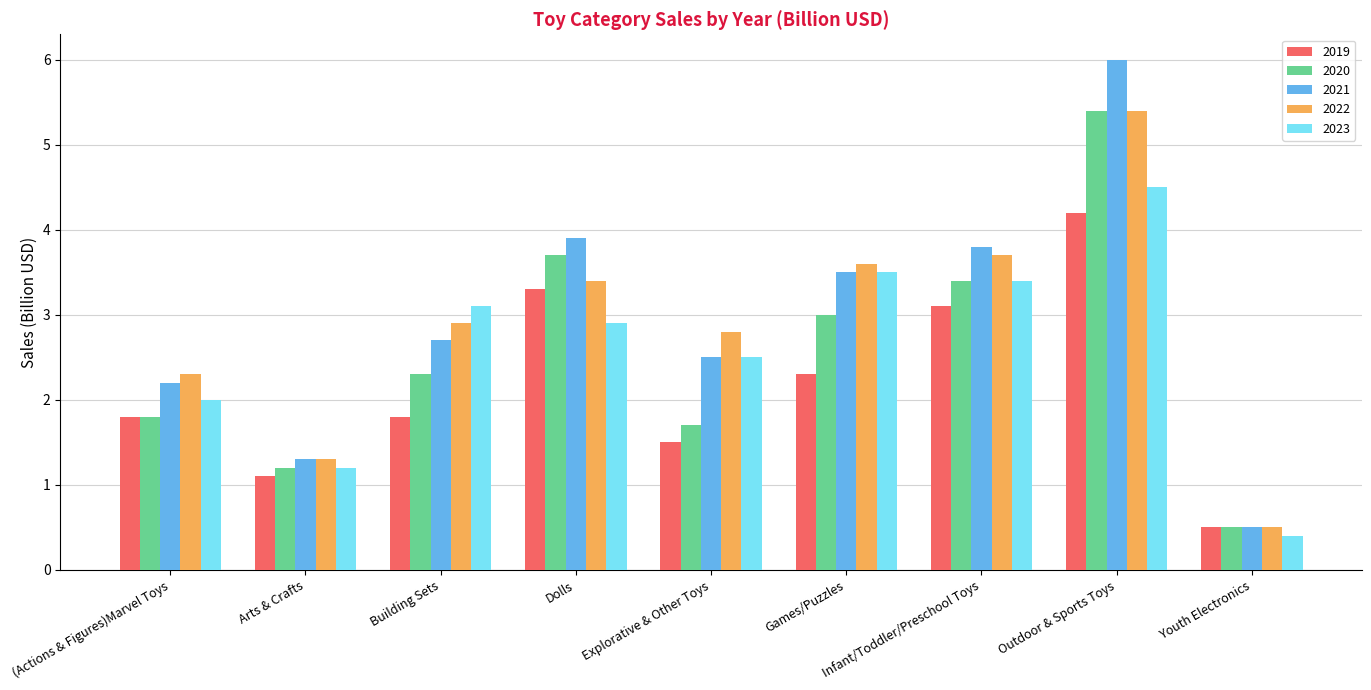

Which series changed the most between Building Sets and Infant/Toddler/Preschool Toys?

2019